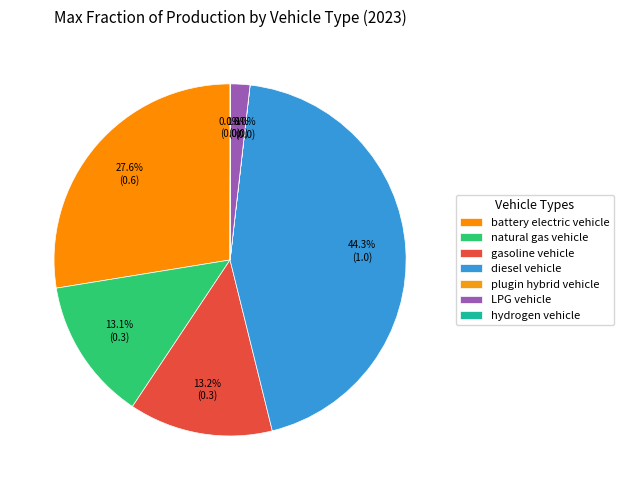

Does any single category account for the majority?

No